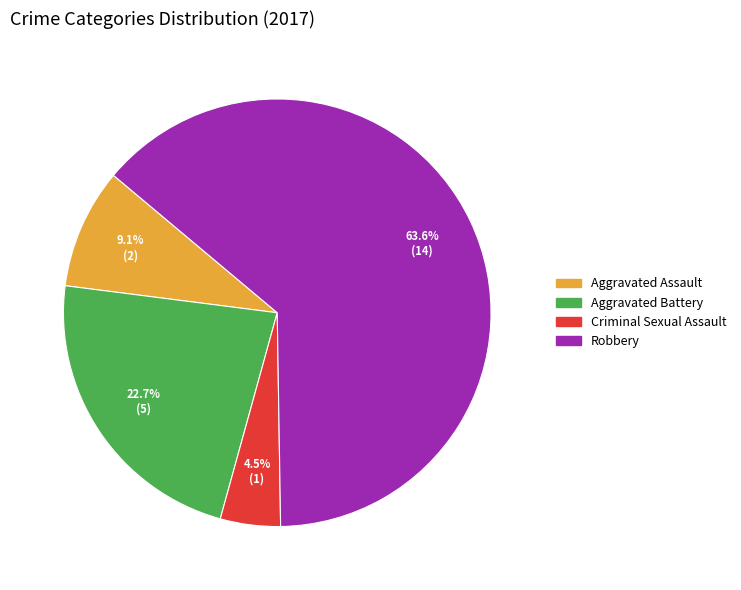

Rank the categories by value from lowest to highest.

Criminal Sexual Assault, Aggravated Assault, Aggravated Battery, Robbery